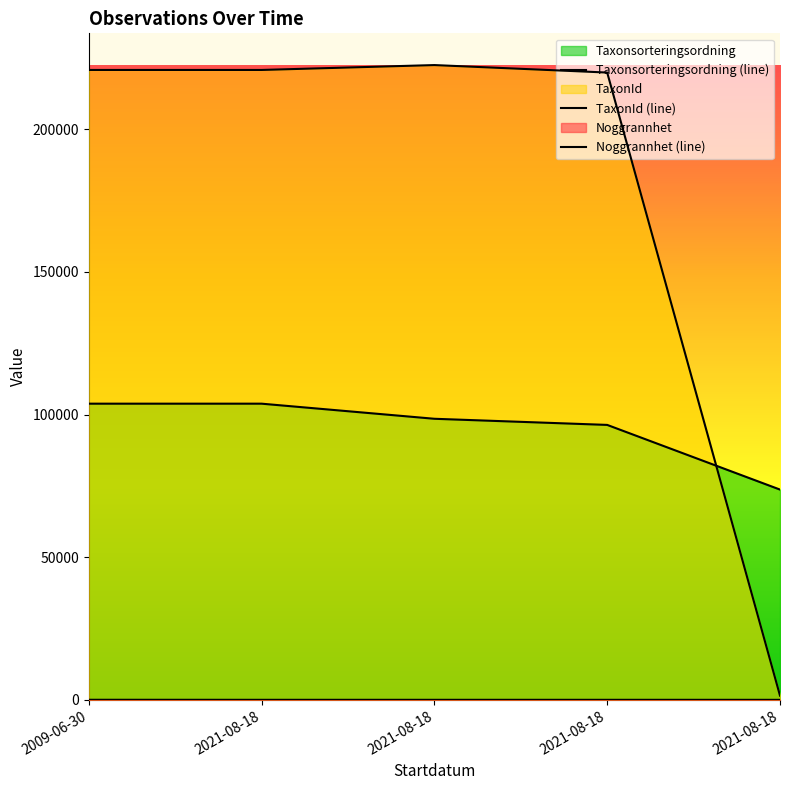

Rank the series by their maximum value, from highest to lowest.

TaxonId (line), Taxonsorteringsordning (line), Noggrannhet (line)